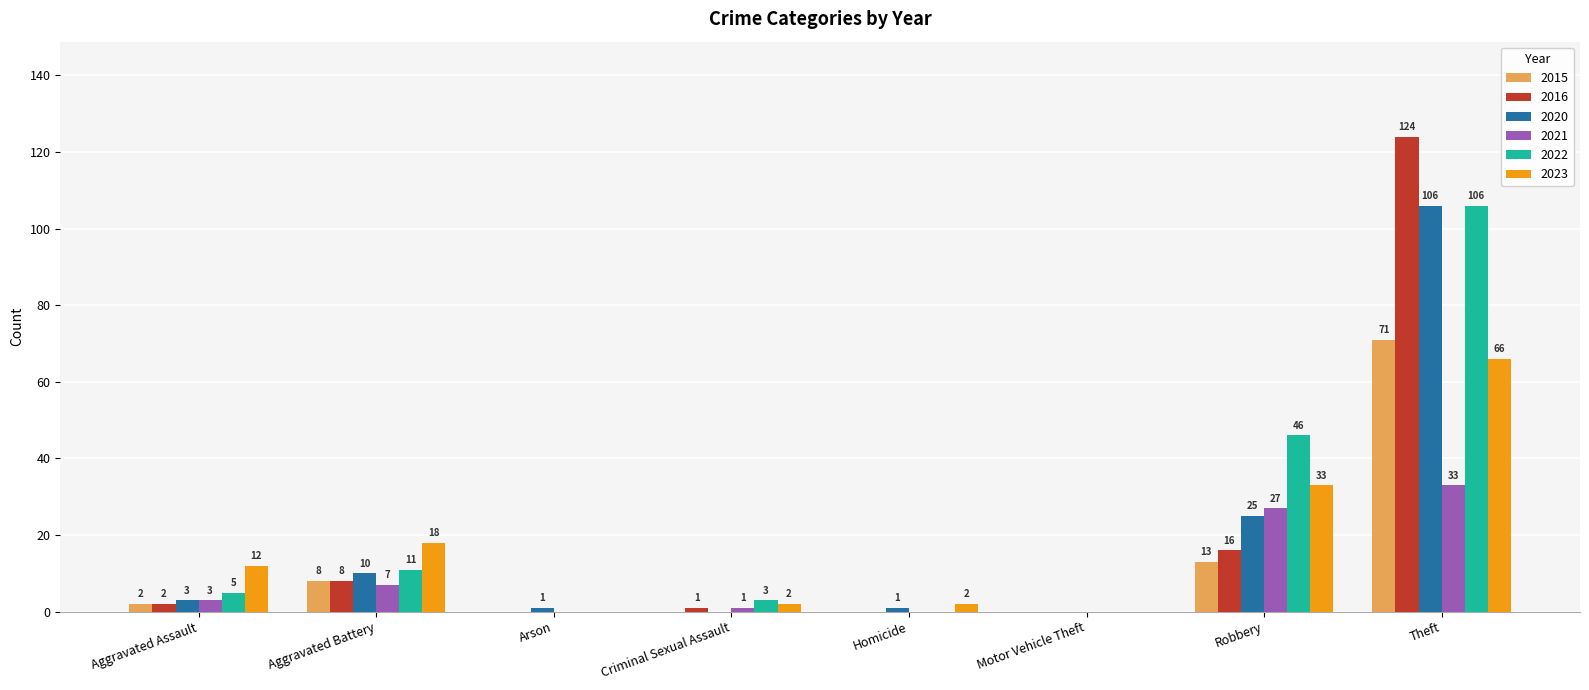

What is the spread (max minus min) of values at Homicide?

2